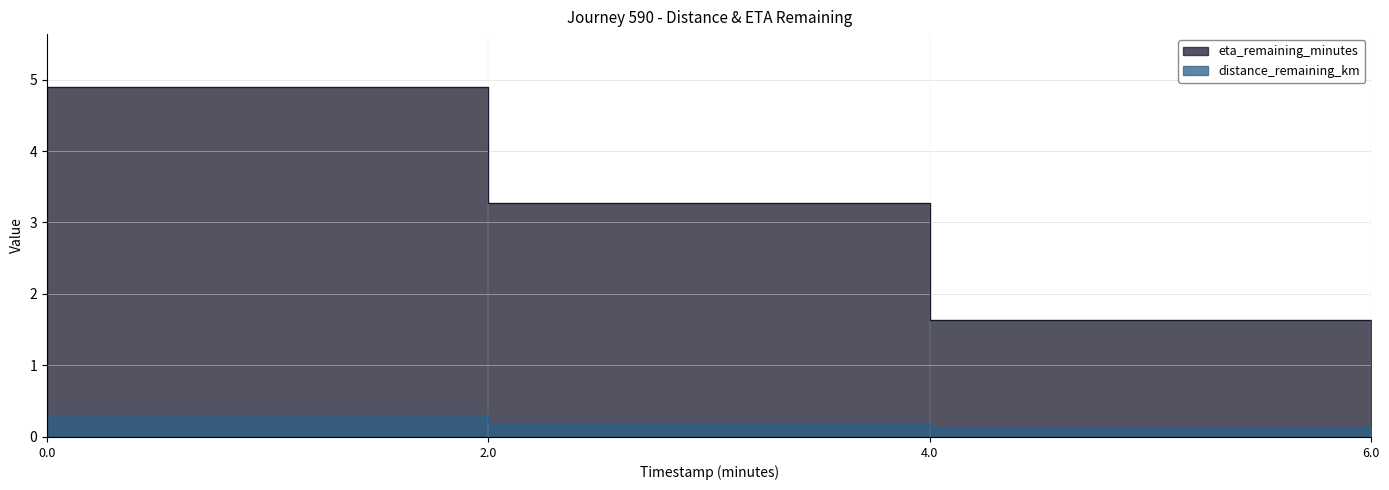

At which category does the chart reach its minimum across all series?

6.0